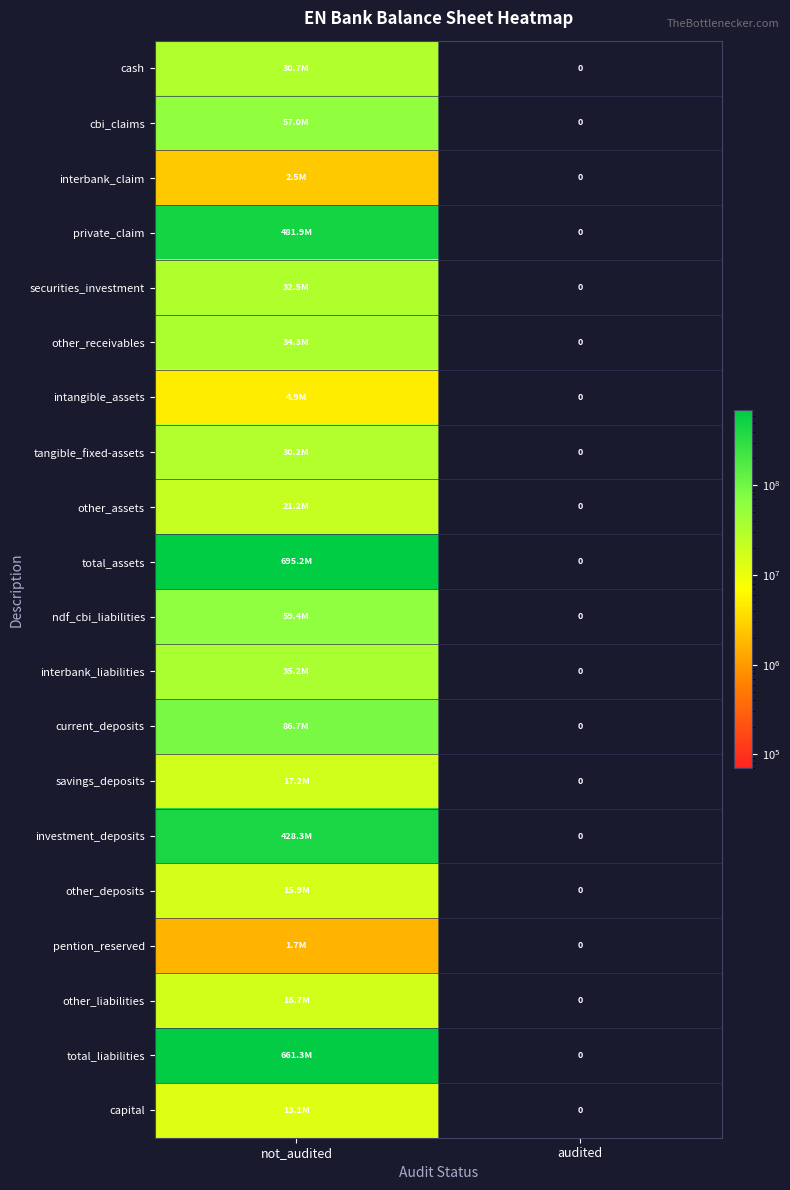

How many data points in interbank_liabilities are less than 35230716?

1